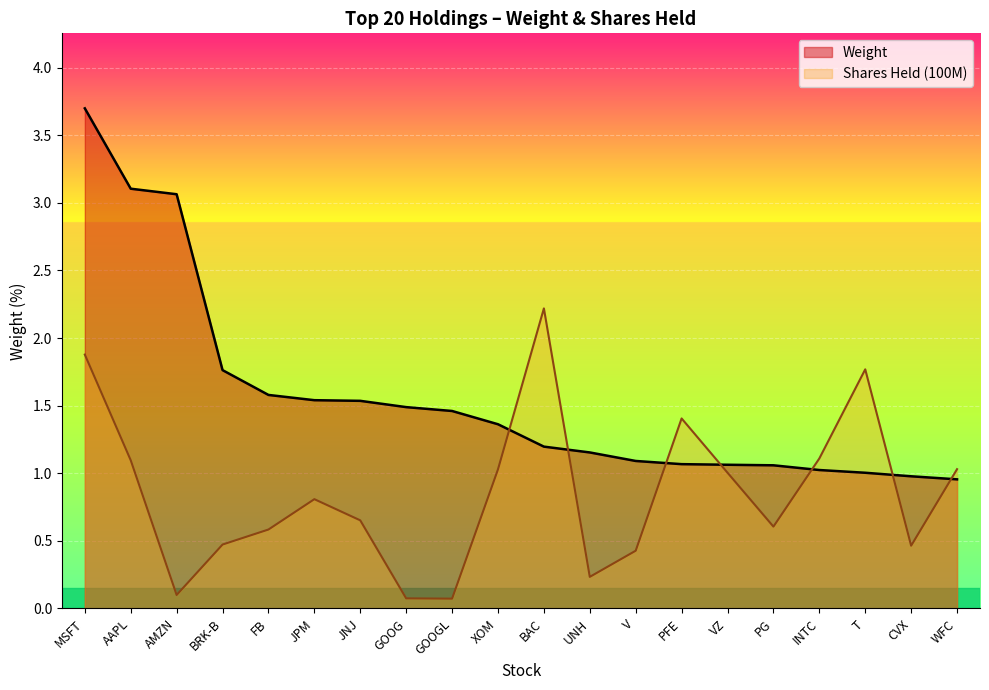

How many data points in Weight are less than 1?

2